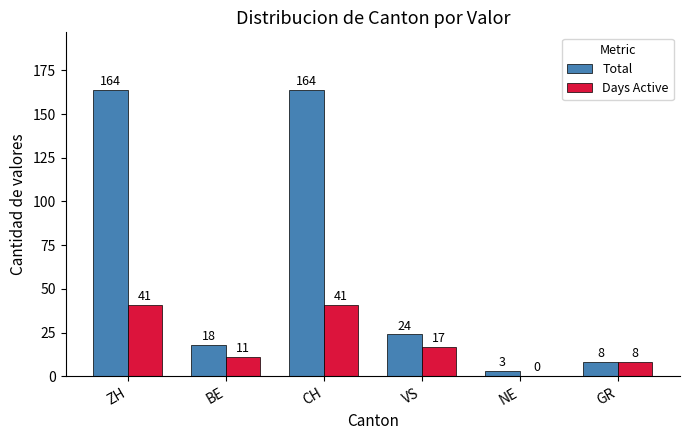

Reading left to right, transcribe all the data shown in this chart.

Total: 164	18	164	24	3	8
Days Active: 41	11	41	17	0	8